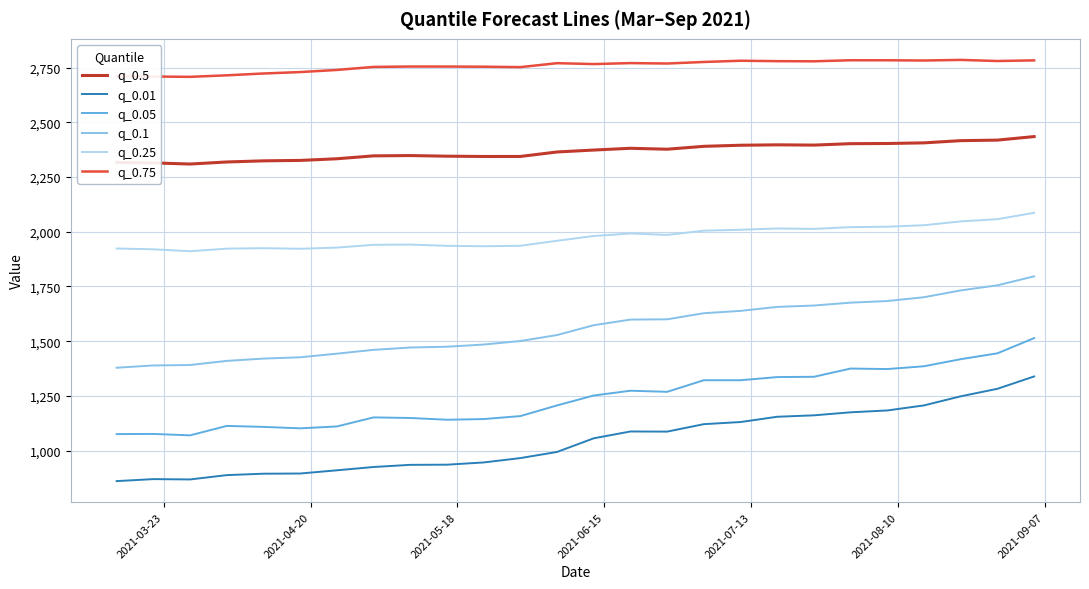

True or false: q_0.5 and q_0.01 cross at least once.

False